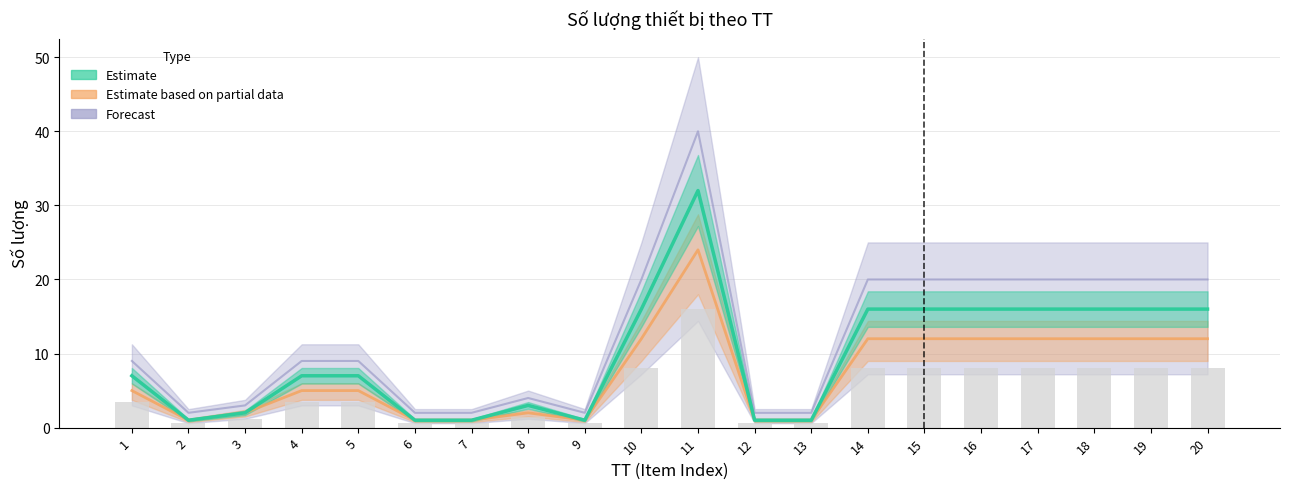

What are all the series names shown in the legend?

Estimate, Estimate based on partial data, Forecast